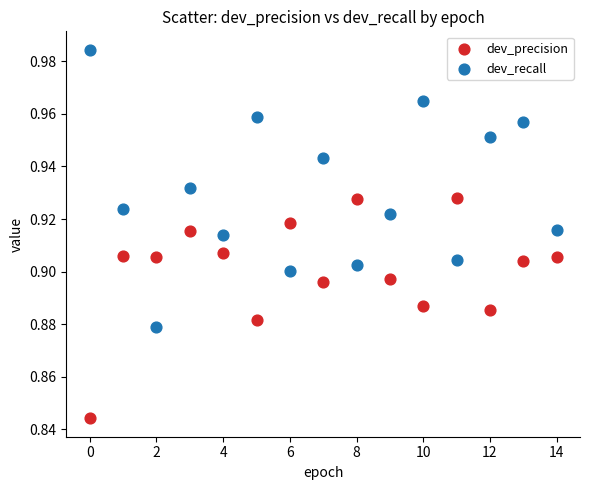

What are all the series names shown in the legend?

dev_precision, dev_recall